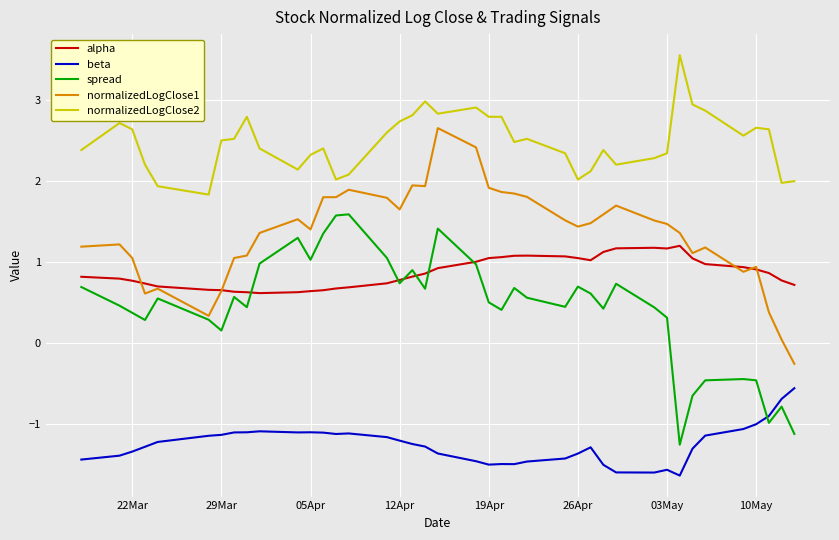

True or false: normalizedLogClose2 and spread intersect in this chart.

False